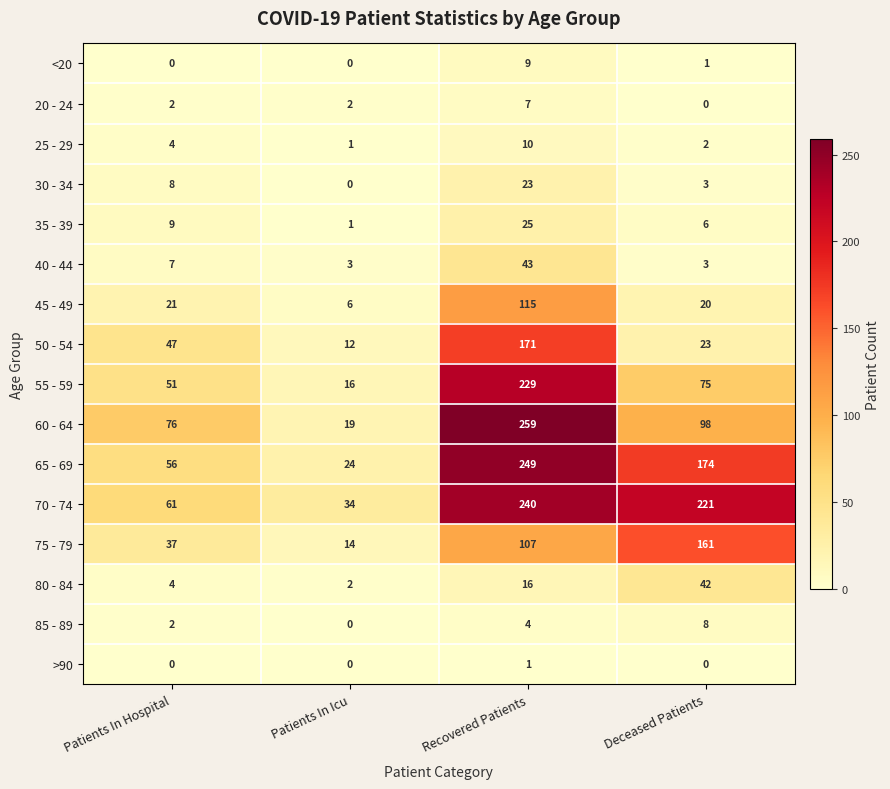

Which series has the widest spread of values?

60 - 64